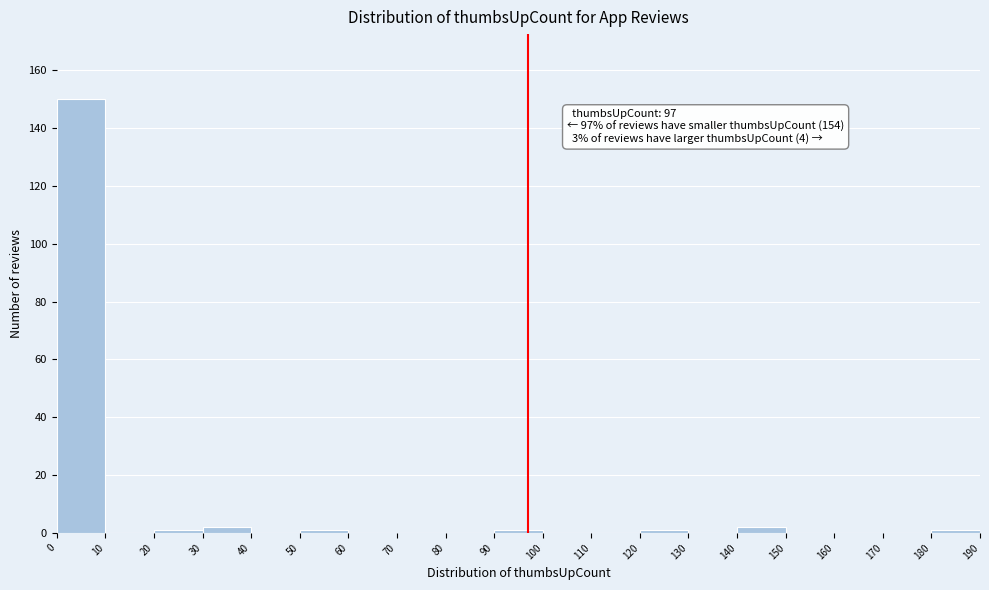

Over which range of the x-axis is the bar tallest?

0 to 10